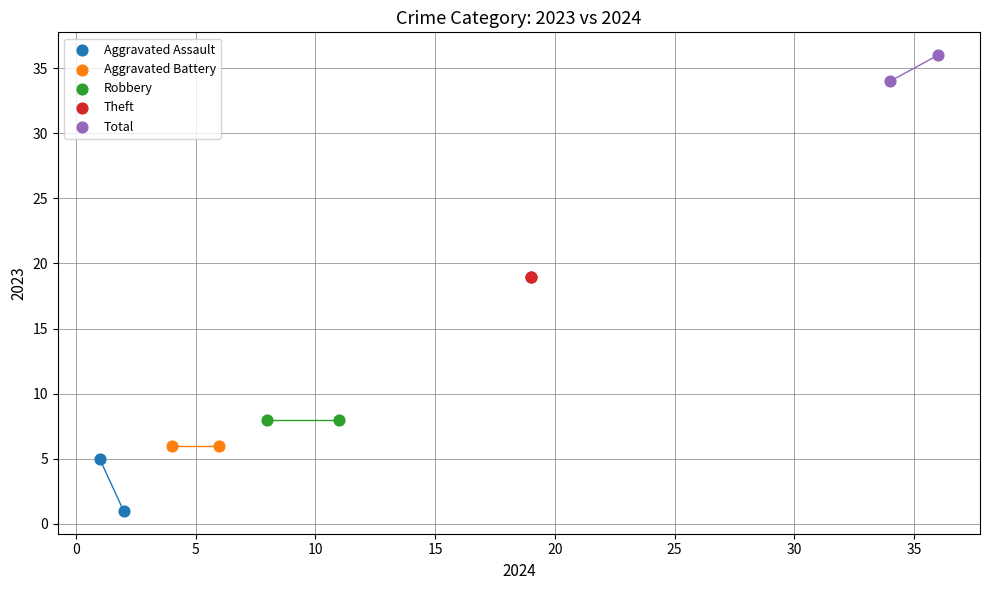

Which series reaches the maximum Y coordinate?

Total